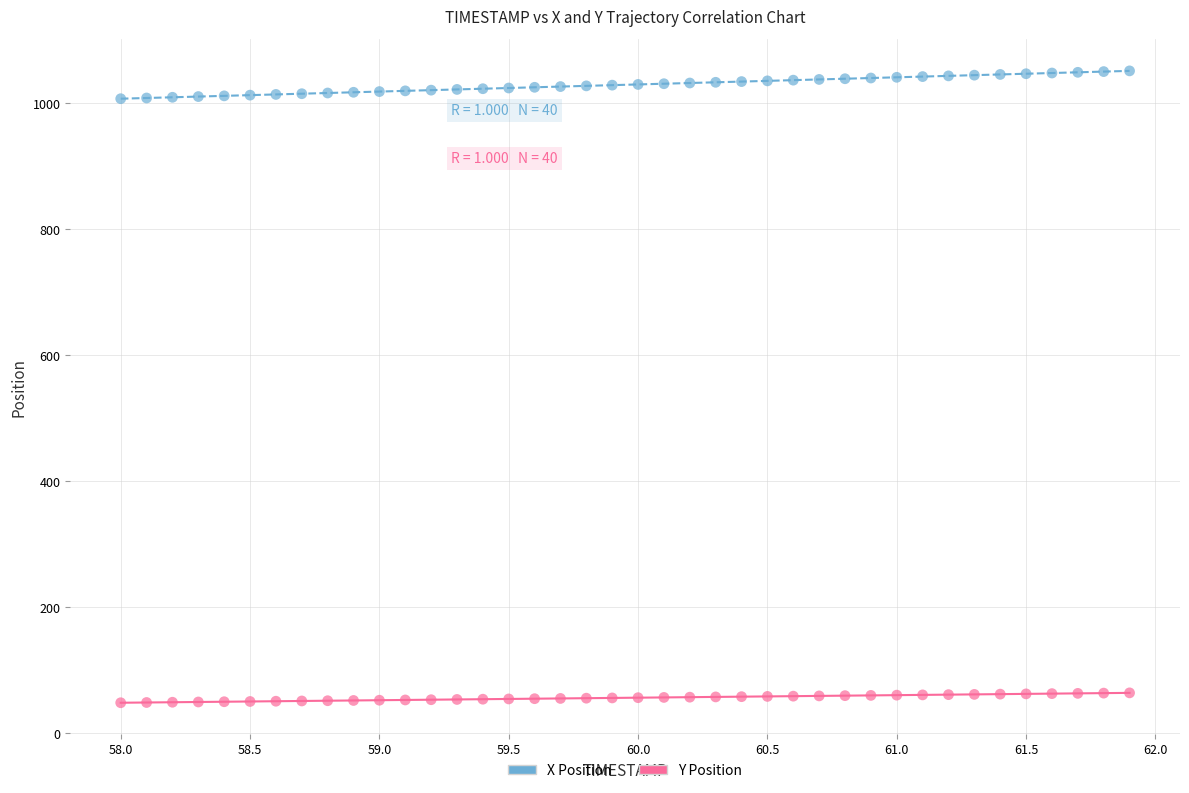

What are all the series names shown in the legend?

X Position, Y Position